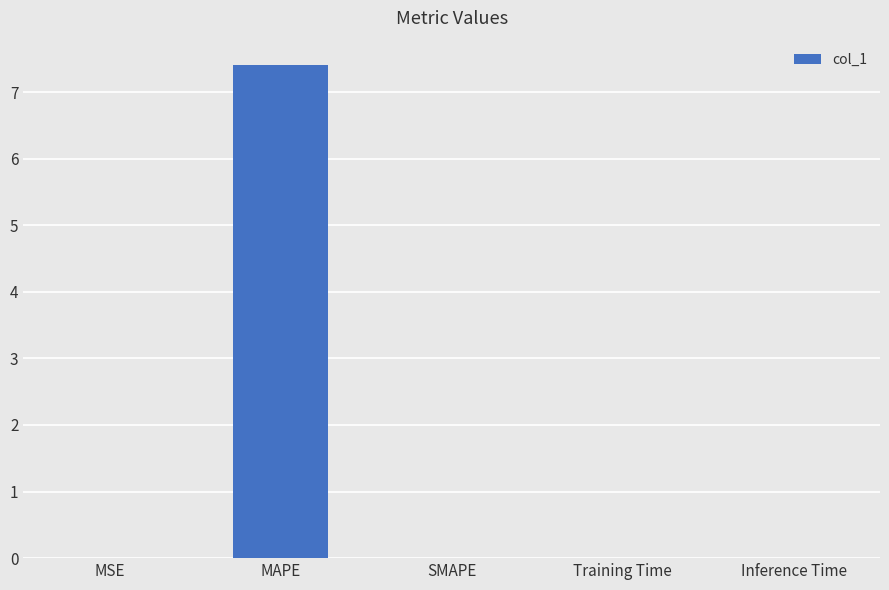

What is the sum of all values?

7.4